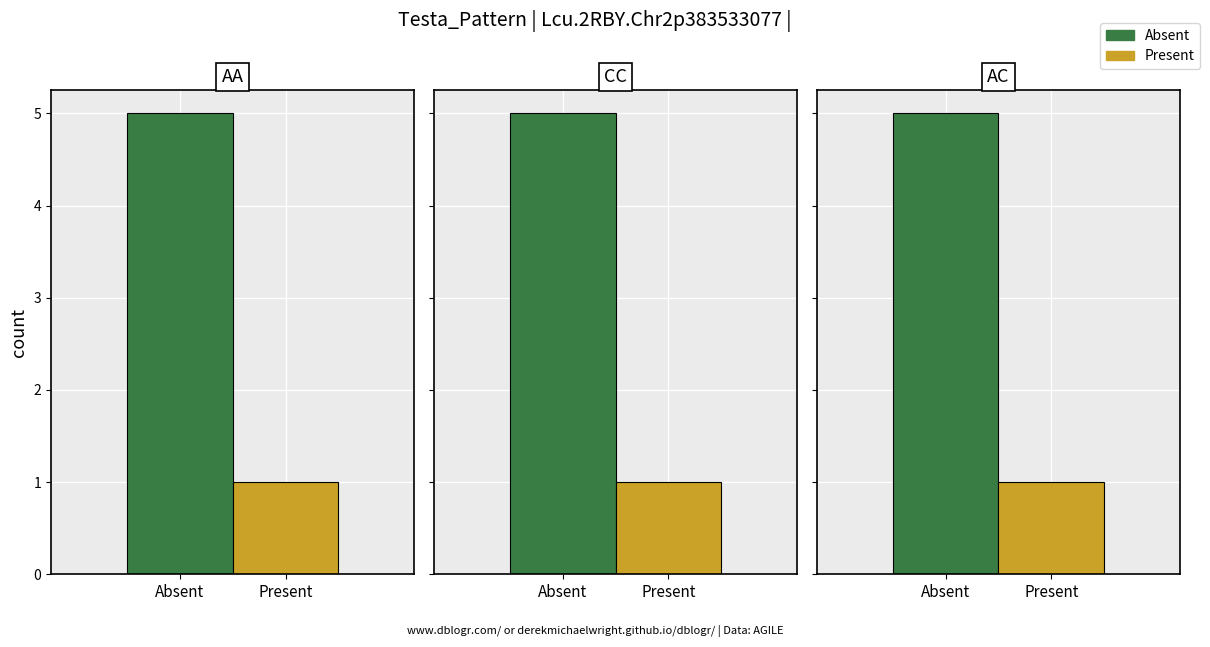

What is the value of the Present bar at the 1st from the left?

1